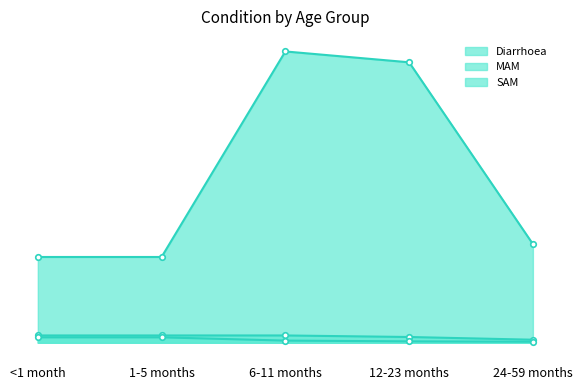

How many distinct data groups are displayed?

3